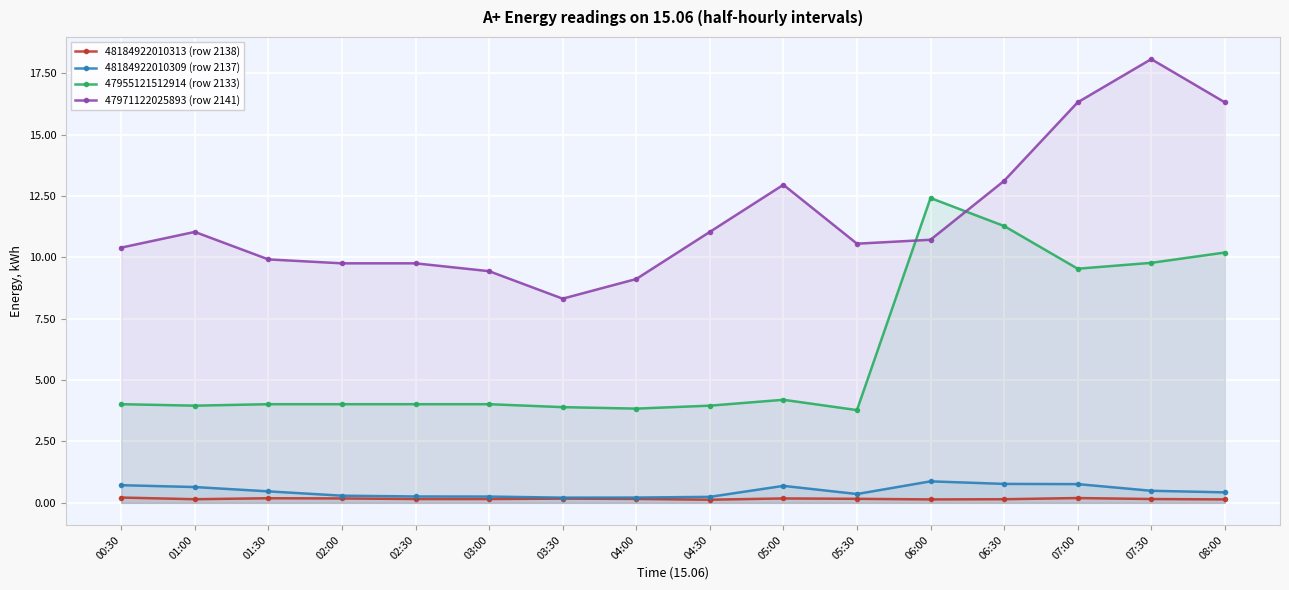

Reading left to right, what are all the values shown in this chart?

48184922010313 (row 2138): 00:30=0.2	01:00=0.1	01:30=0.2	02:00=0.2	02:30=0.2	03:00=0.2	03:30=0.2	04:00=0.2	04:30=0.1	05:00=0.2	05:30=0.2	06:00=0.1	06:30=0.1	07:00=0.2	07:30=0.2	08:00=0.1
48184922010309 (row 2137): 00:30=0.7	01:00=0.6	01:30=0.5	02:00=0.3	02:30=0.3	03:00=0.3	03:30=0.2	04:00=0.2	04:30=0.2	05:00=0.7	05:30=0.4	06:00=0.9	06:30=0.8	07:00=0.8	07:30=0.5	08:00=0.4
47955121512914 (row 2133): 00:30=4.0	01:00=4.0	01:30=4.0	02:00=4.0	02:30=4.0	03:00=4.0	03:30=3.9	04:00=3.8	04:30=4.0	05:00=4.2	05:30=3.8	06:00=12.4	06:30=11.3	07:00=9.5	07:30=9.8	08:00=10.2
47971122025893 (row 2141): 00:30=10.4	01:00=11.0	01:30=9.9	02:00=9.8	02:30=9.8	03:00=9.4	03:30=8.3	04:00=9.1	04:30=11.0	05:00=13.0	05:30=10.6	06:00=10.7	06:30=13.1	07:00=16.3	07:30=18.1	08:00=16.3